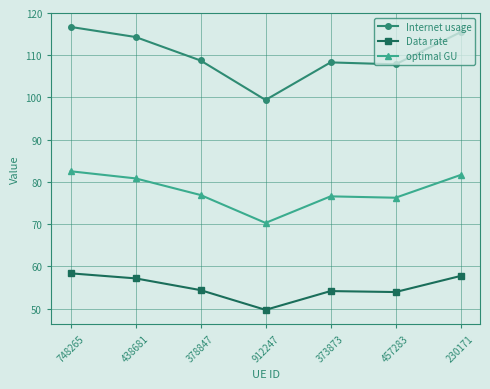

List the series in order of their peak value, lowest first.

Data rate, optimal GU, Internet usage